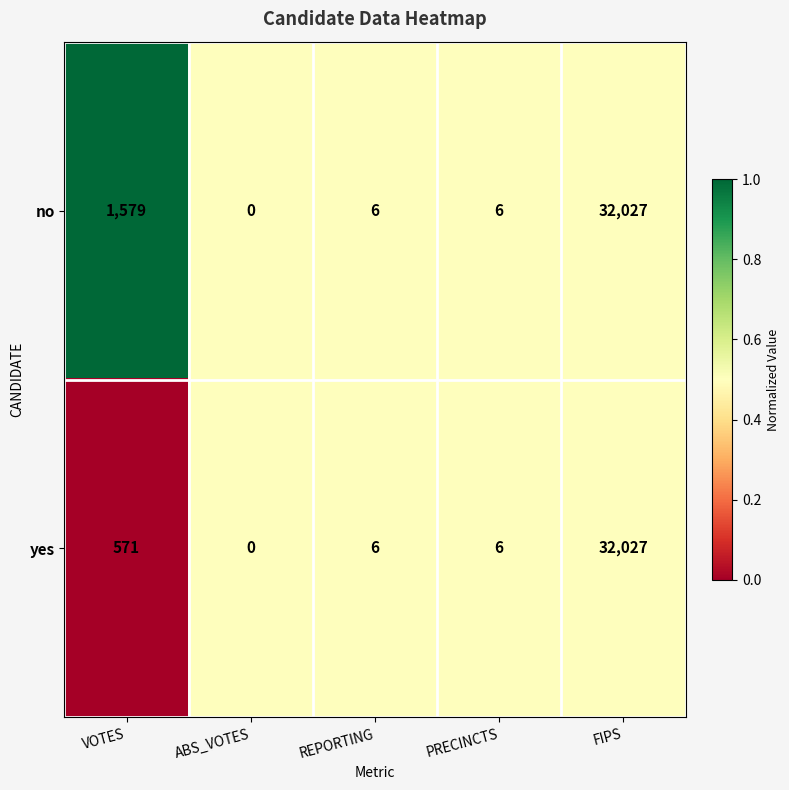

Rank the series by their average value, from highest to lowest.

no, yes